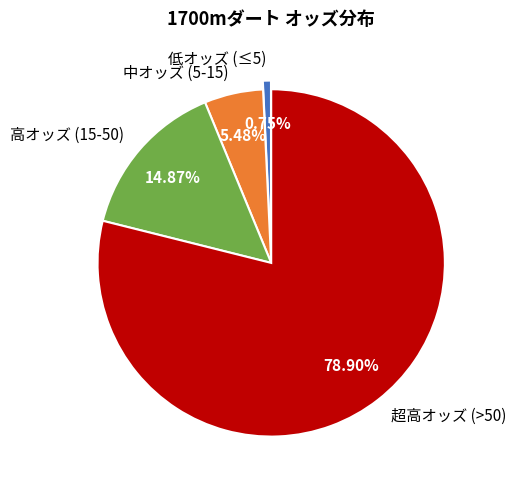

How many slices are in this pie chart?

4